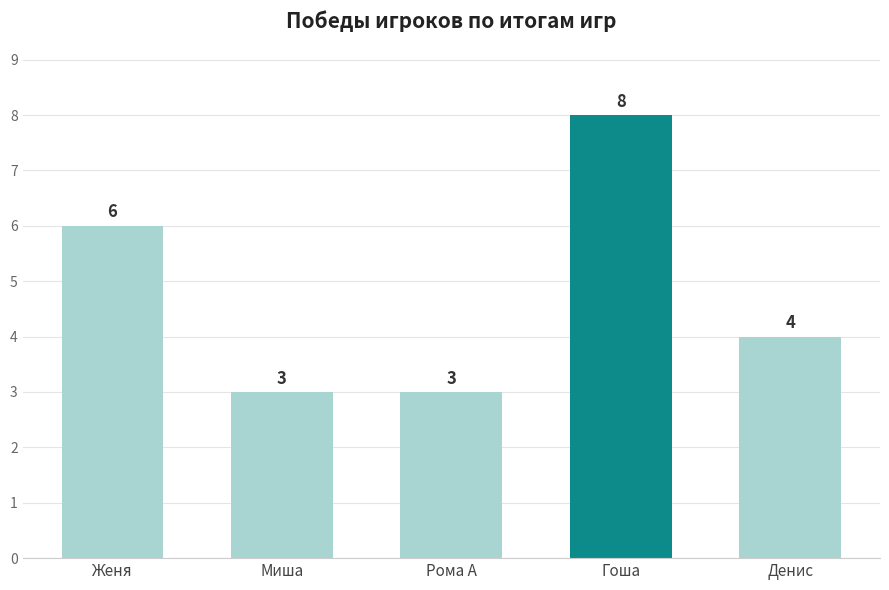

What is the minimum value shown in the chart?

3